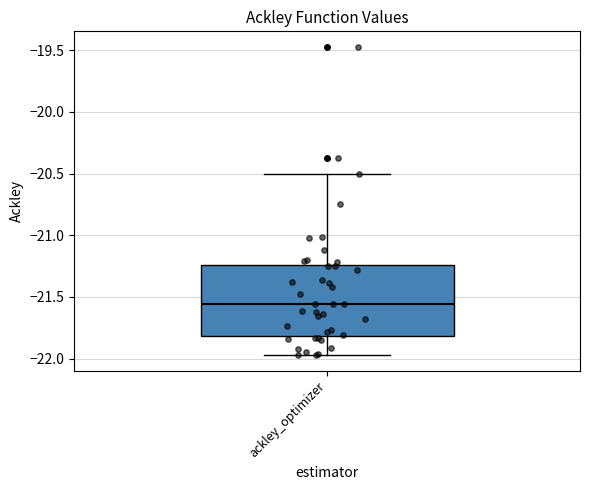

Transcribe this box plot: give where the median line is, the range the box spans, and where the two whiskers end, as read against the y-axis. The values are not printed on the chart, so give them approximately, as read against the axis.

median -21.55, box -21.80 to -21.25, whiskers -21.95 to -20.50